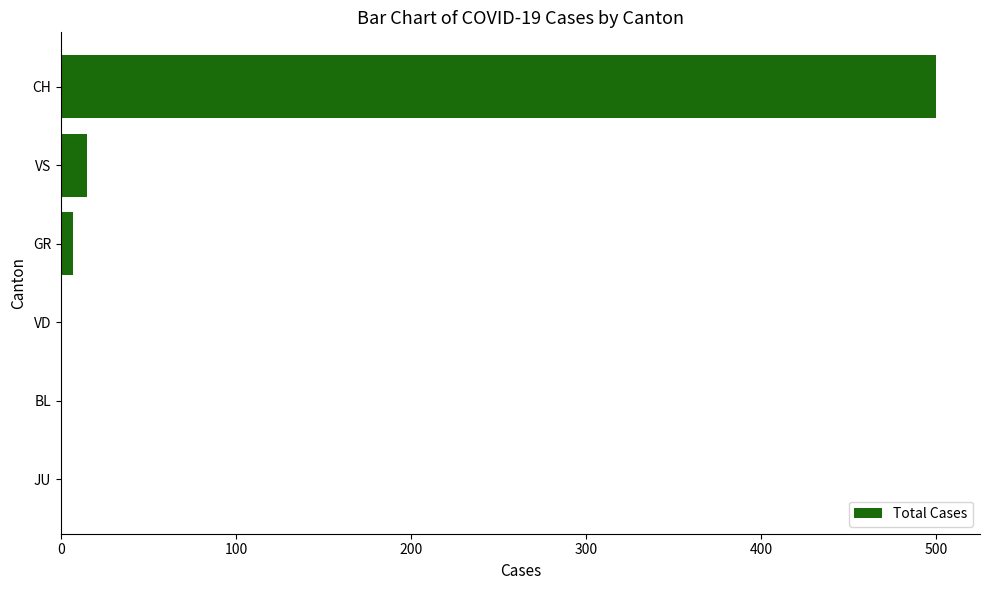

Which label corresponds to the largest value in the chart?

CH